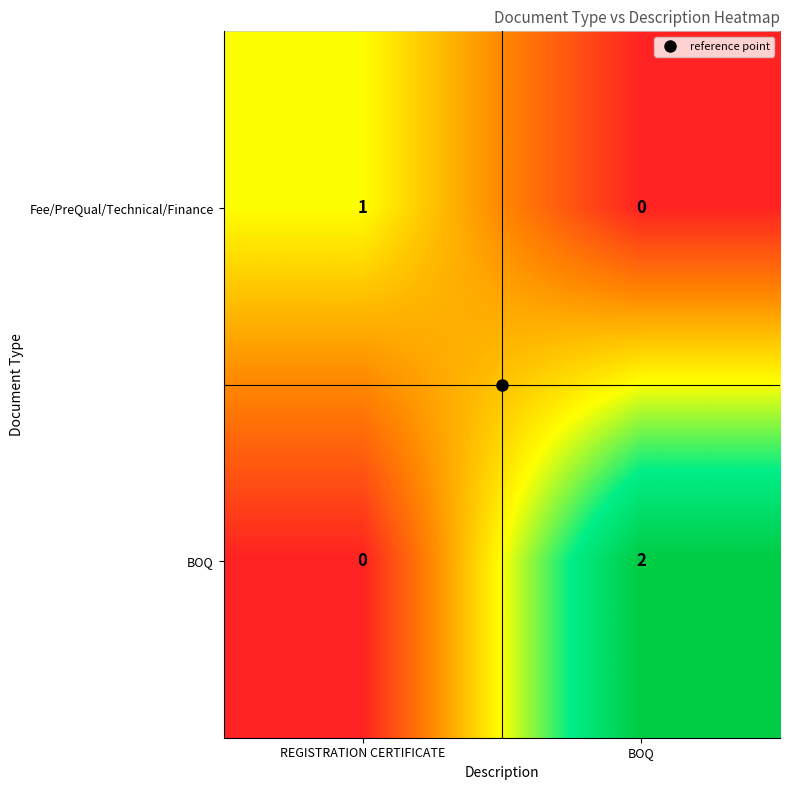

List the series in order of their overall mean, lowest first.

Fee/PreQual/Technical/Finance, BOQ